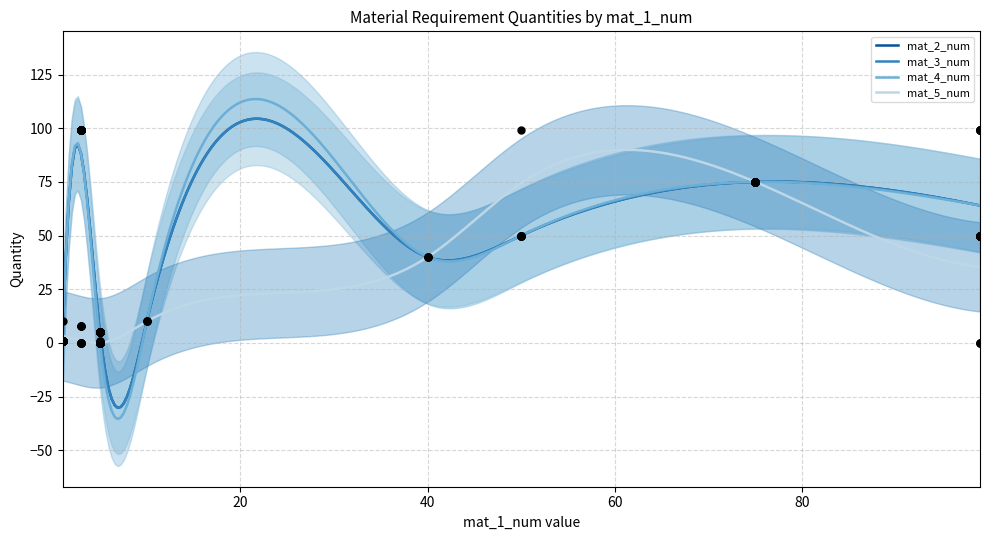

Which series has the largest total across all categories?

mat_2_num